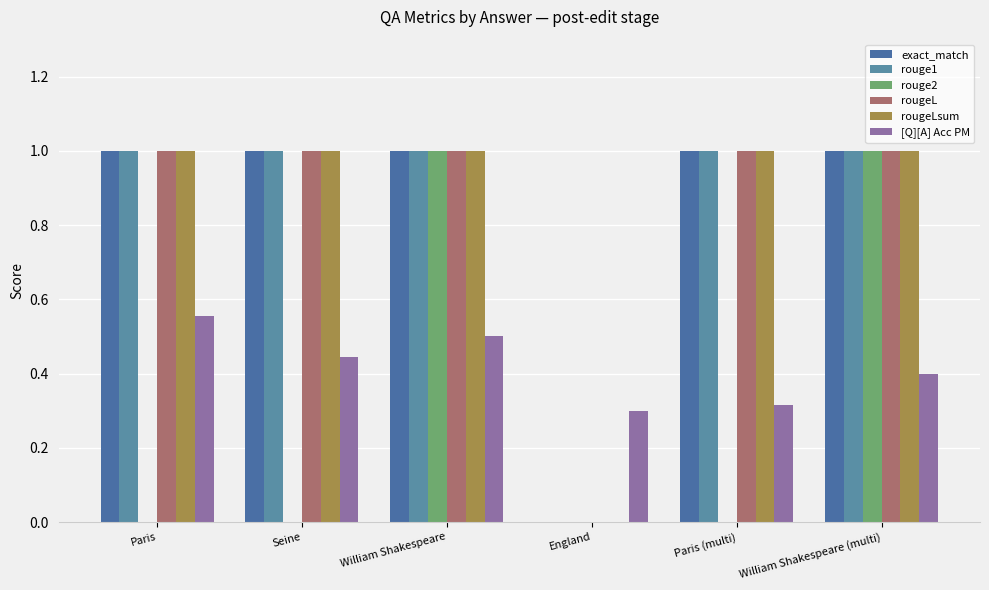

What is the highest value of the exact_match series?

1.0